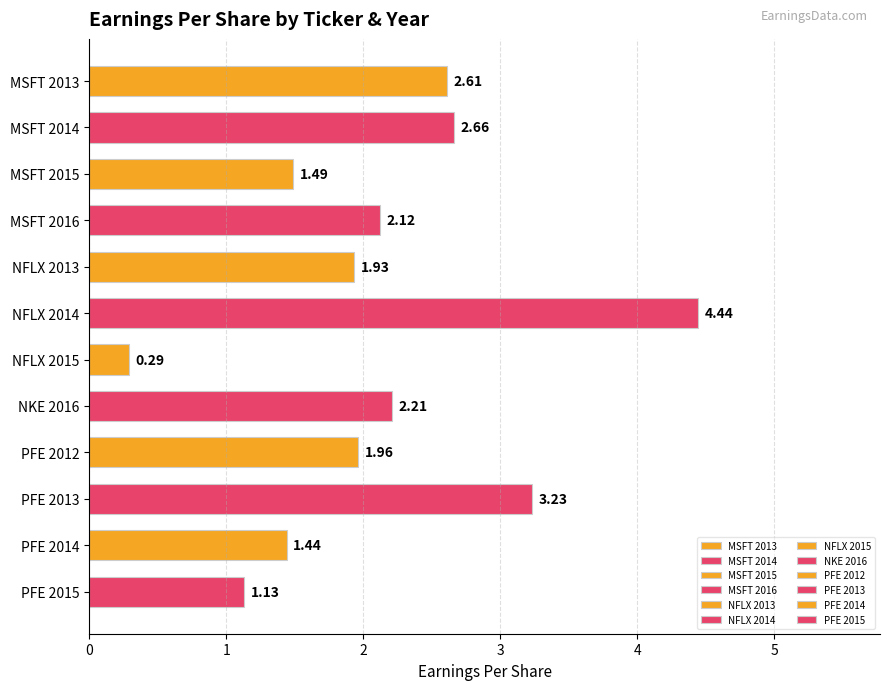

What is the sum of the values at PFE 2012 and MSFT 2013?

4.6